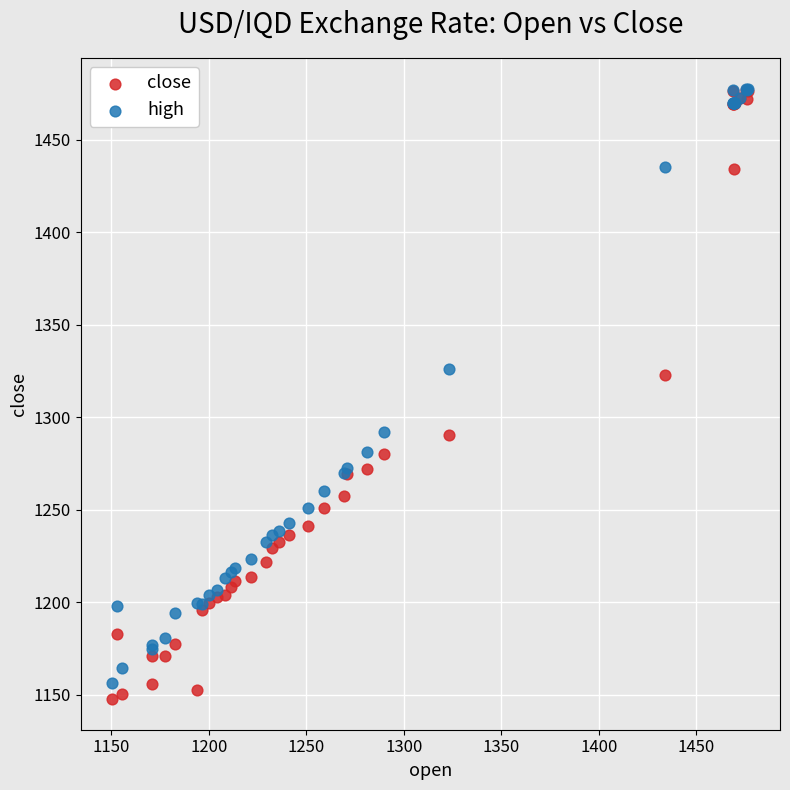

Which series has the largest Y range (max minus min)?

close